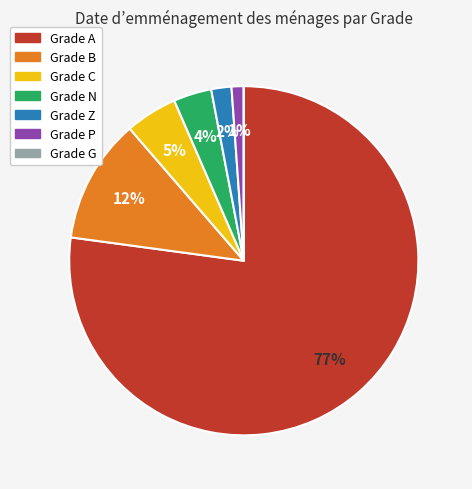

Is there any slice that represents more than half of the pie?

Yes